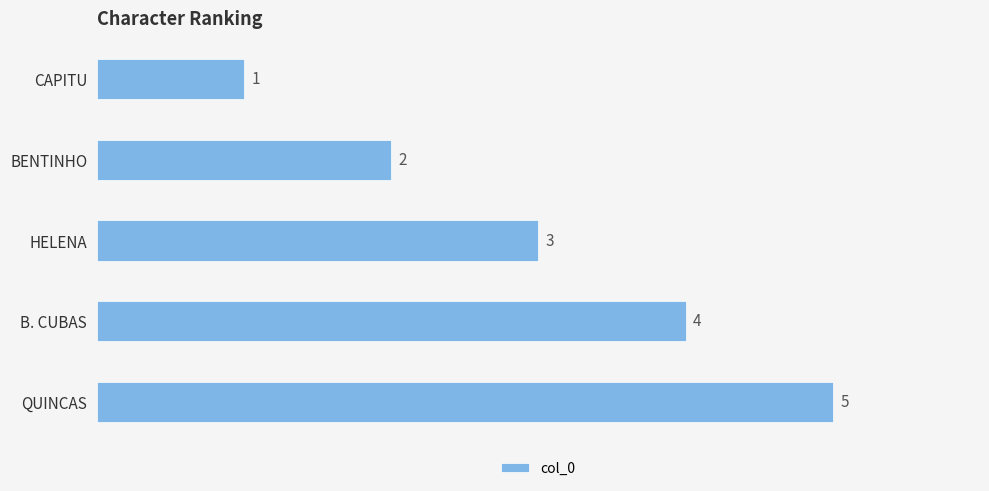

What is the value of the 1st bar from the top?

1